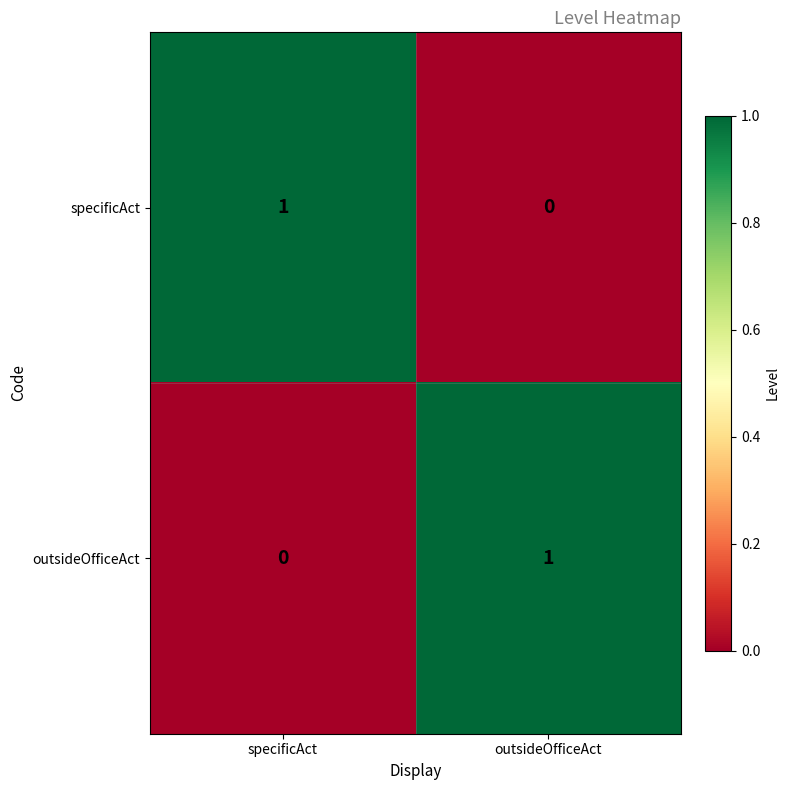

What is the difference between the highest and lowest values at outsideOfficeAct?

1